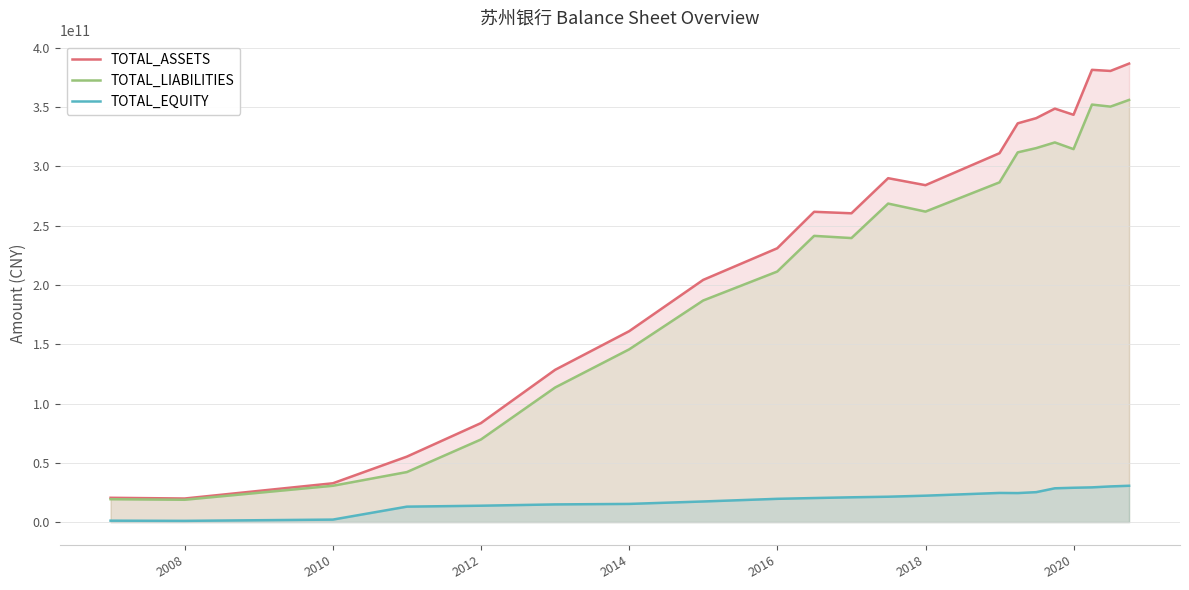

How many lines are shown in the chart?

3